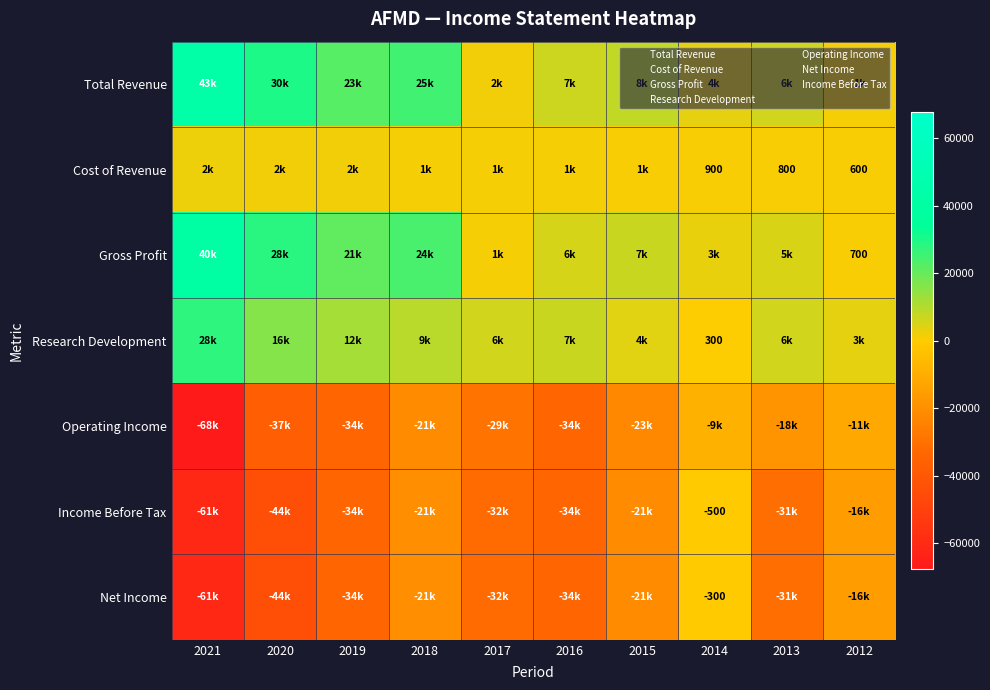

What is the total value across all series at 2020?

-48300